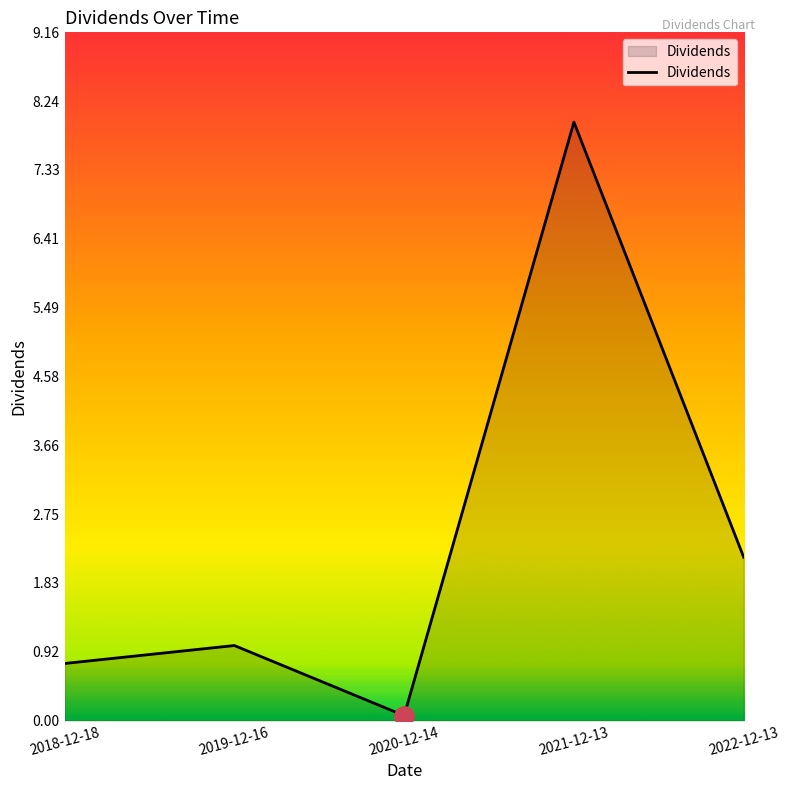

List the labels in order of value, smallest first.

2020-12-14, 2018-12-18, 2019-12-16, 2022-12-13, 2021-12-13